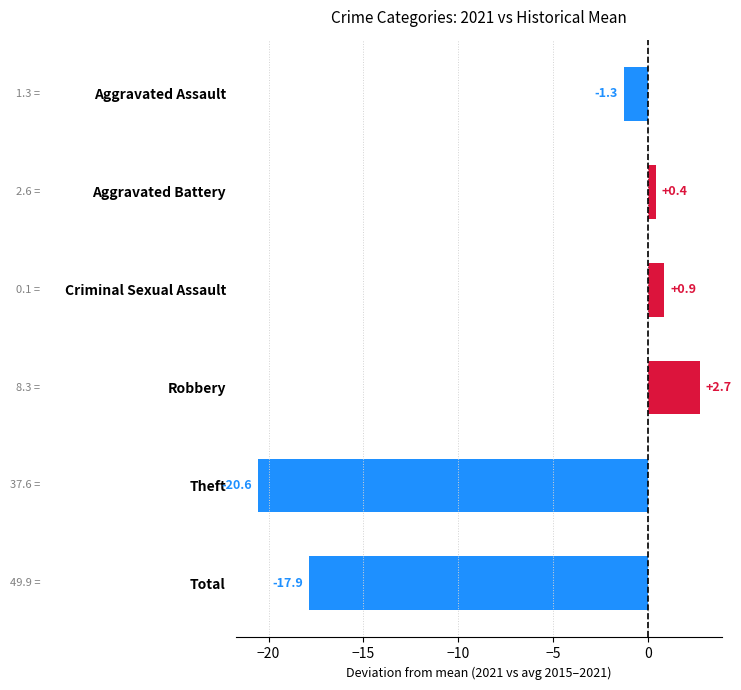

Which category has the lowest value across all series?

Theft